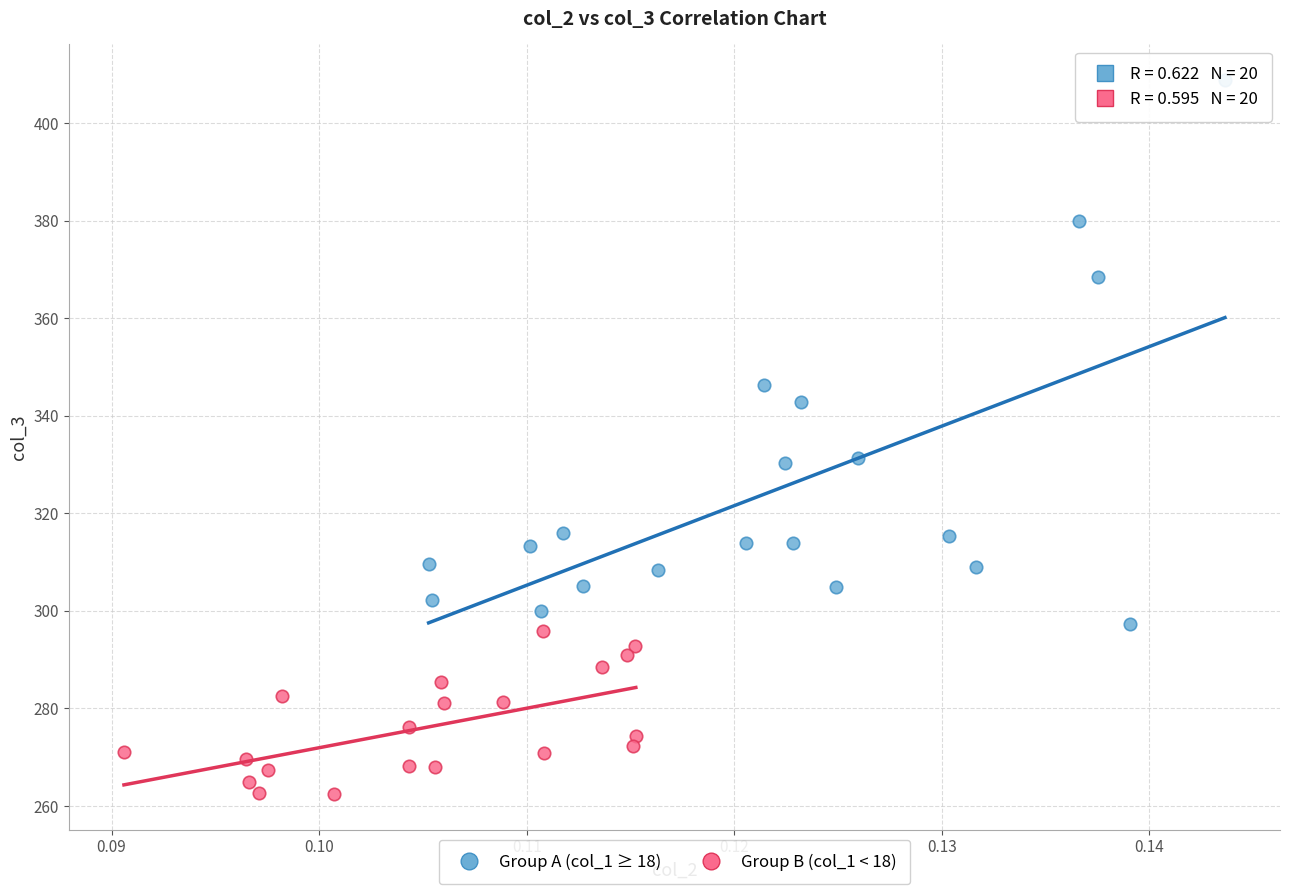

Which series contains the highest Y value?

Group A (col_1 ≥ 18)